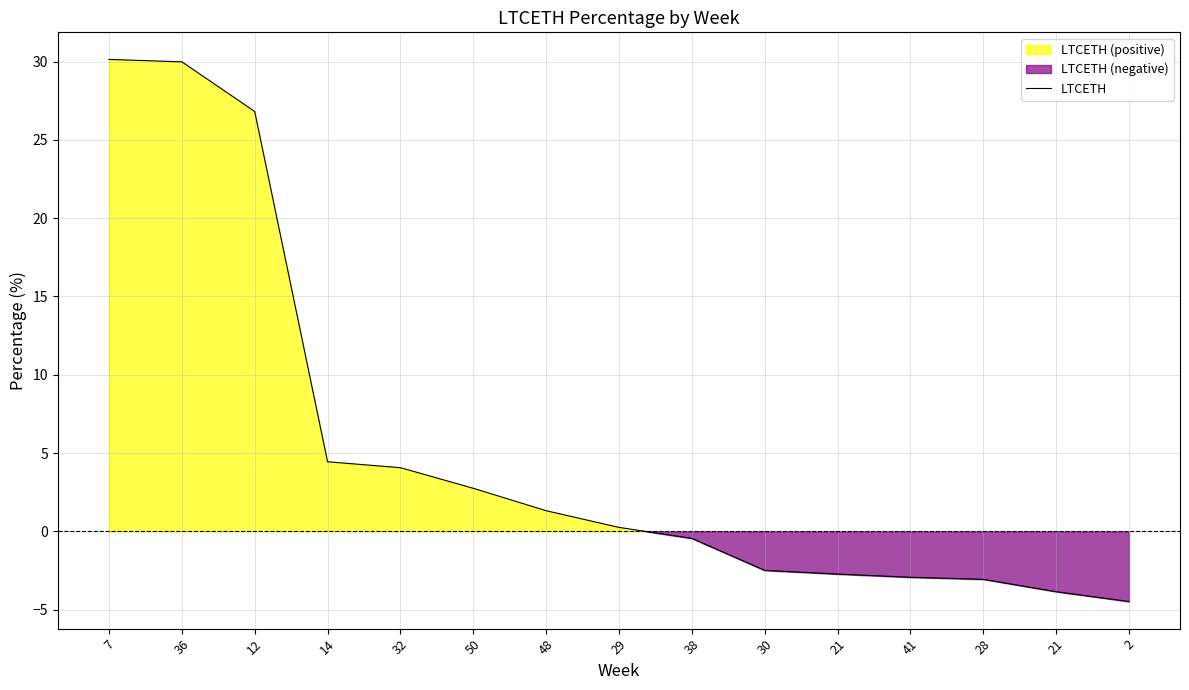

What is the minimum value shown in the chart?

-4.5